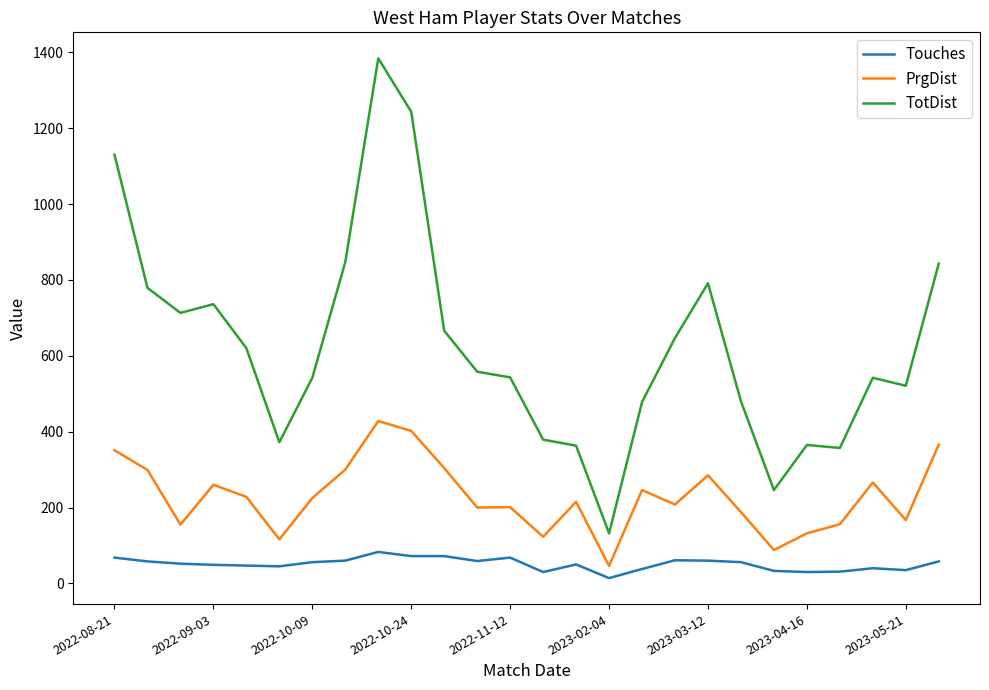

List the series in order of their overall mean, highest first.

TotDist, PrgDist, Touches